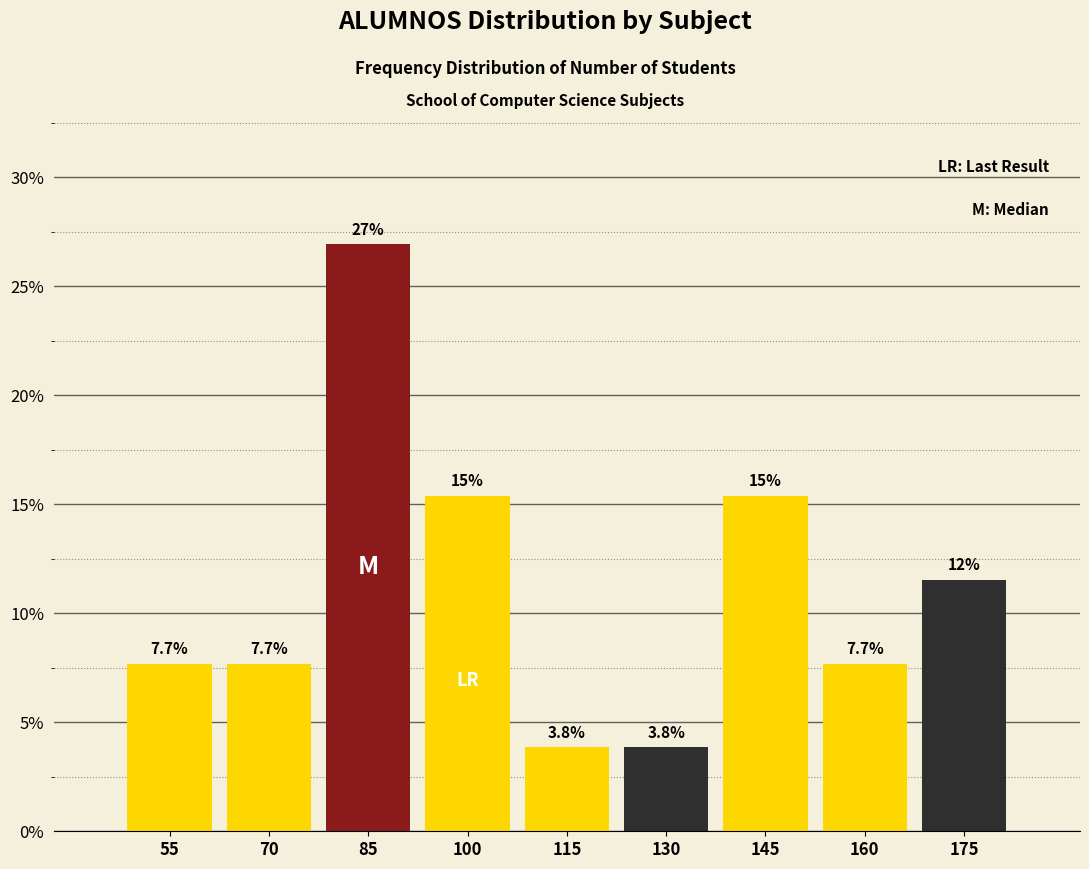

Reading left to right, transcribe all the data shown in this chart.

7.7	7.7	26.9	15.4	3.8	3.8	15.4	7.7	11.5